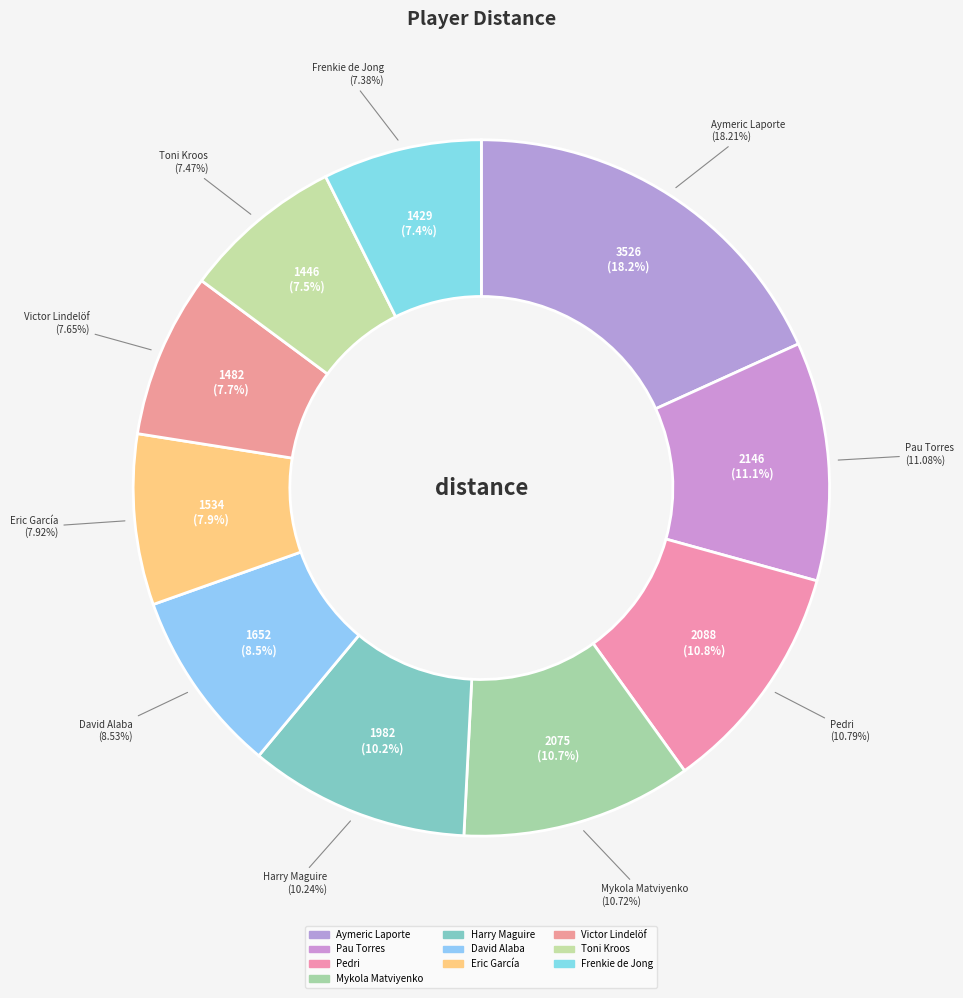

Rank the categories by value from highest to lowest.

Aymeric Laporte, Pau Torres, Pedri, Mykola Matviyenko, Harry Maguire, David Alaba, Eric García, Victor Lindelöf, Toni Kroos, Frenkie de Jong